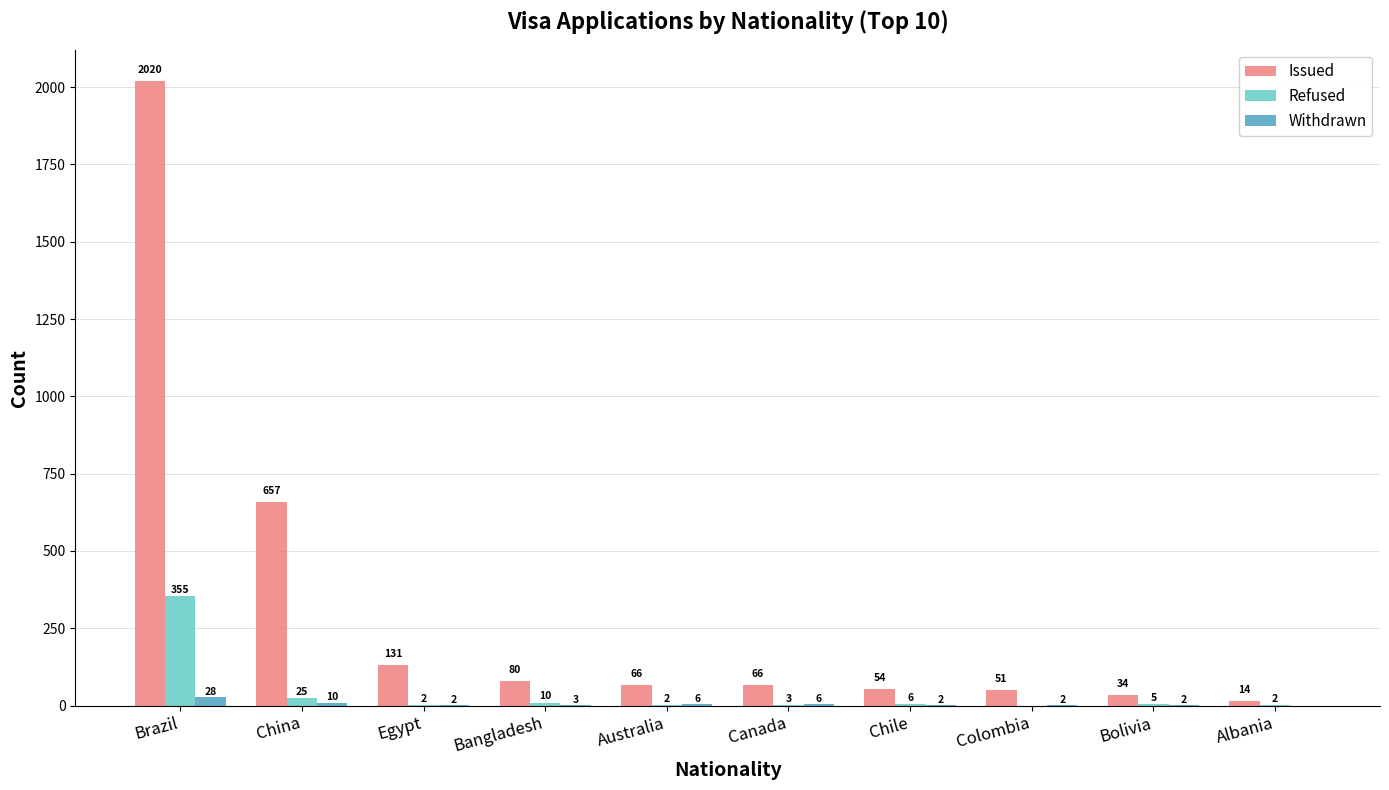

What is the approximate value of Withdrawn at Bangladesh, to the nearest 5?

5